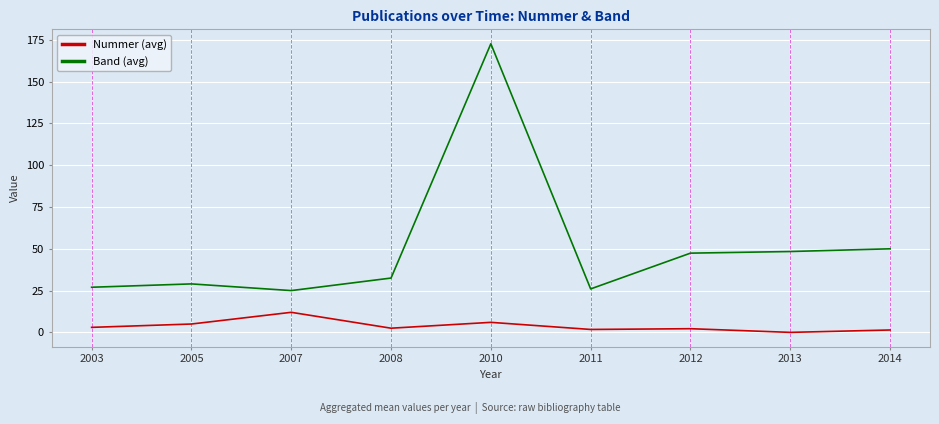

True or false: Nummer (avg) and Band (avg) cross at least once.

False